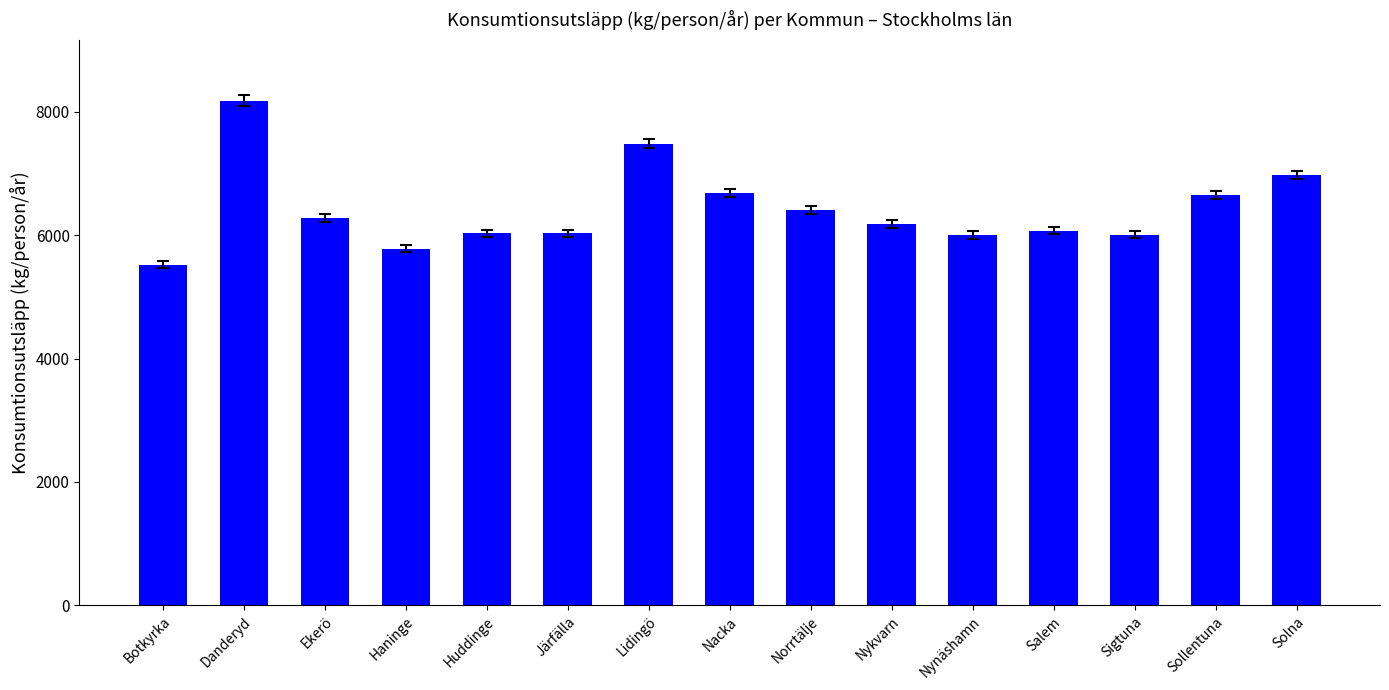

Count the number of categories in the chart.

15